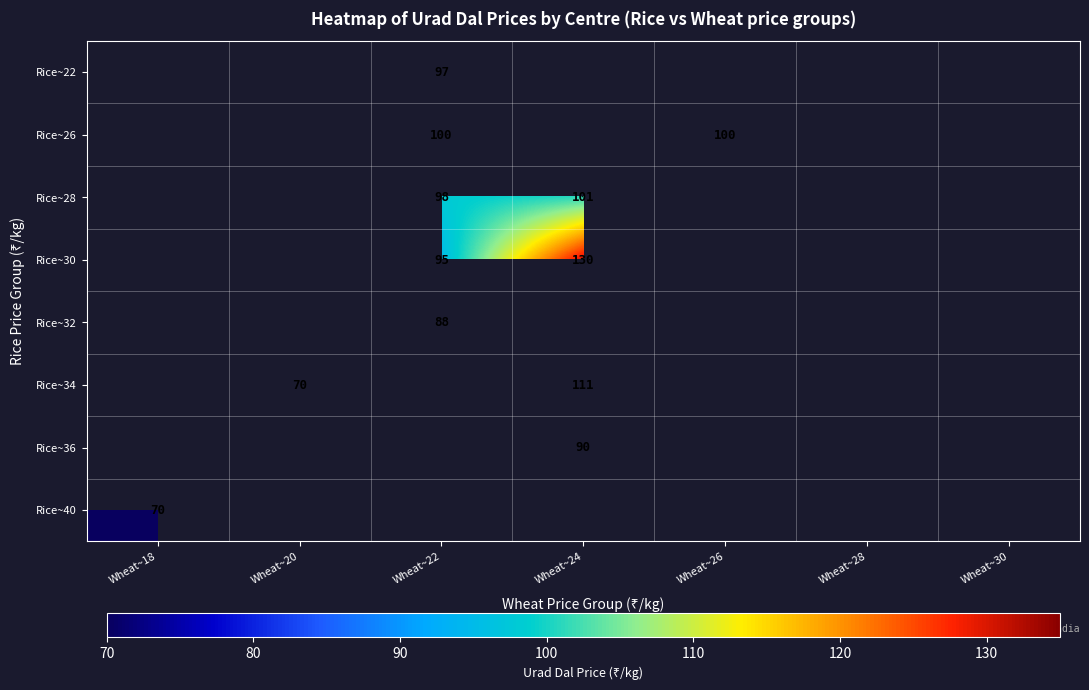

The Rice~26 series shows 154 at Wheat~22. True or false?

False